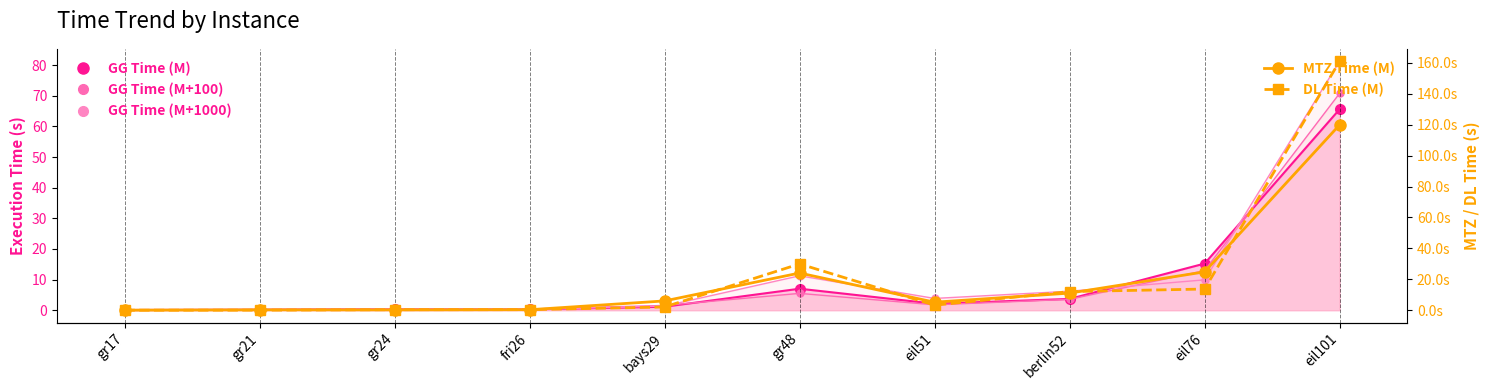

At how many categories does at least one series exceed 49?

1